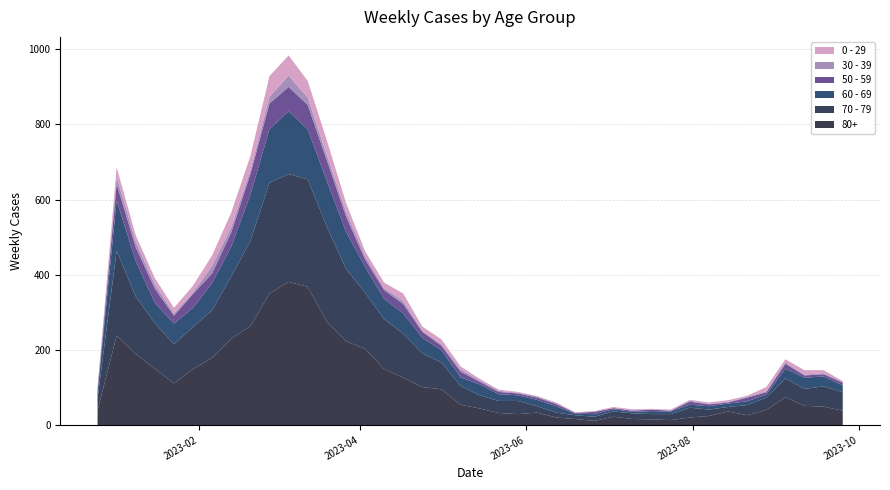

Reading left to right, what are all the values shown in this chart?

80+: 2022-12-26=38	2023-01-02=238	2023-01-09=189	2023-01-16=150	2023-01-23=111	2023-01-30=149	2023-02-06=179	2023-02-13=230	2023-02-20=263	2023-02-27=350	2023-03-06=381	2023-03-13=368	2023-03-20=275	2023-03-27=223	2023-04-03=203	2023-04-10=149	2023-04-17=126	2023-04-24=101	2023-05-01=95	2023-05-08=54	2023-05-15=44	2023-05-22=32	2023-05-29=29	2023-06-05=33	2023-06-12=20	2023-06-19=16	2023-06-26=11	2023-07-03=22	2023-07-10=16	2023-07-17=15	2023-07-24=13	2023-07-31=20	2023-08-07=24	2023-08-14=36	2023-08-21=26	2023-08-28=40	2023-09-04=74	2023-09-11=51	2023-09-18=49	2023-09-25=38
70 - 79: 2022-12-26=32	2023-01-02=226	2023-01-09=153	2023-01-16=121	2023-01-23=104	2023-01-30=112	2023-02-06=127	2023-02-13=165	2023-02-20=227	2023-02-27=295	2023-03-06=287	2023-03-13=286	2023-03-20=253	2023-03-27=193	2023-04-03=149	2023-04-10=133	2023-04-17=117	2023-04-24=90	2023-05-01=71	2023-05-08=50	2023-05-15=35	2023-05-22=32	2023-05-29=35	2023-06-05=17	2023-06-12=13	2023-06-19=10	2023-06-26=11	2023-07-03=14	2023-07-10=15	2023-07-17=14	2023-07-24=16	2023-07-31=26	2023-08-07=17	2023-08-14=12	2023-08-21=27	2023-08-28=33	2023-09-04=50	2023-09-11=45	2023-09-18=54	2023-09-25=49
60 - 69: 2022-12-26=16	2023-01-02=134	2023-01-09=94	2023-01-16=54	2023-01-23=55	2023-01-30=51	2023-02-06=72	2023-02-13=80	2023-02-20=123	2023-02-27=143	2023-03-06=167	2023-03-13=133	2023-03-20=122	2023-03-27=99	2023-04-03=69	2023-04-10=54	2023-04-17=54	2023-04-24=41	2023-05-01=33	2023-05-08=23	2023-05-15=29	2023-05-22=18	2023-05-29=15	2023-06-05=17	2023-06-12=17	2023-06-19=4	2023-06-26=7	2023-07-03=6	2023-07-10=4	2023-07-17=8	2023-07-24=7	2023-07-31=8	2023-08-07=9	2023-08-14=9	2023-08-21=10	2023-08-28=8	2023-09-04=26	2023-09-11=30	2023-09-18=26	2023-09-25=19
50 - 59: 2022-12-26=5	2023-01-02=44	2023-01-09=37	2023-01-16=38	2023-01-23=21	2023-01-30=37	2023-02-06=26	2023-02-13=38	2023-02-20=55	2023-02-27=68	2023-03-06=65	2023-03-13=65	2023-03-20=55	2023-03-27=41	2023-04-03=20	2023-04-10=23	2023-04-17=25	2023-04-24=16	2023-05-01=12	2023-05-08=15	2023-05-15=7	2023-05-22=6	2023-05-29=5	2023-06-05=6	2023-06-12=6	2023-06-19=2	2023-06-26=6	2023-07-03=3	2023-07-10=3	2023-07-17=4	2023-07-24=2	2023-07-31=8	2023-08-07=5	2023-08-14=3	2023-08-21=10	2023-08-28=6	2023-09-04=13	2023-09-11=6	2023-09-18=6	2023-09-25=7
30 - 39: 2022-12-26=5	2023-01-02=18	2023-01-09=15	2023-01-16=11	2023-01-23=6	2023-01-30=4	2023-02-06=20	2023-02-13=14	2023-02-20=10	2023-02-27=18	2023-03-06=30	2023-03-13=20	2023-03-20=13	2023-03-27=12	2023-04-03=9	2023-04-10=5	2023-04-17=8	2023-04-24=3	2023-05-01=4	2023-05-08=6	2023-05-15=4	2023-05-22=3	2023-05-29=2	2023-06-05=3	2023-06-12=2	2023-06-19=1	2023-06-26=1	2023-07-03=0	2023-07-10=2	2023-07-17=0	2023-07-24=1	2023-07-31=3	2023-08-07=1	2023-08-14=2	2023-08-21=2	2023-08-28=3	2023-09-04=4	2023-09-11=2	2023-09-18=3	2023-09-25=2
0 - 29: 2022-12-26=4	2023-01-02=26	2023-01-09=17	2023-01-16=17	2023-01-23=15	2023-01-30=18	2023-02-06=28	2023-02-13=39	2023-02-20=38	2023-02-27=55	2023-03-06=54	2023-03-13=44	2023-03-20=40	2023-03-27=24	2023-04-03=13	2023-04-10=15	2023-04-17=20	2023-04-24=11	2023-05-01=13	2023-05-08=8	2023-05-15=4	2023-05-22=3	2023-05-29=2	2023-06-05=1	2023-06-12=2	2023-06-19=1	2023-06-26=1	2023-07-03=3	2023-07-10=2	2023-07-17=2	2023-07-24=2	2023-07-31=2	2023-08-07=4	2023-08-14=4	2023-08-21=3	2023-08-28=11	2023-09-04=8	2023-09-11=12	2023-09-18=8	2023-09-25=2